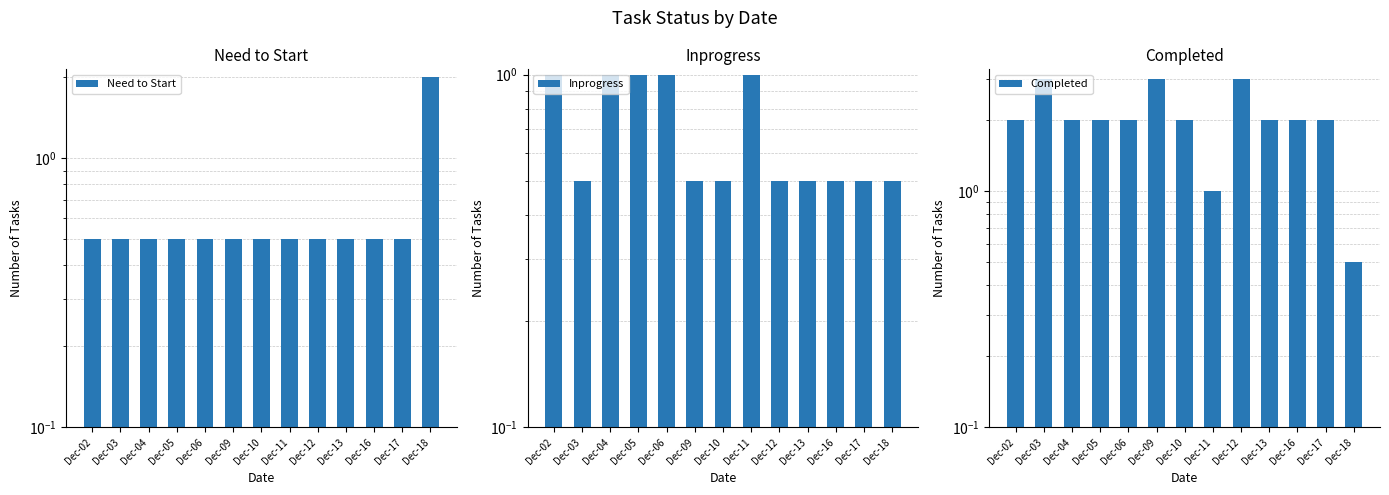

Which series has the widest spread of values?

Completed